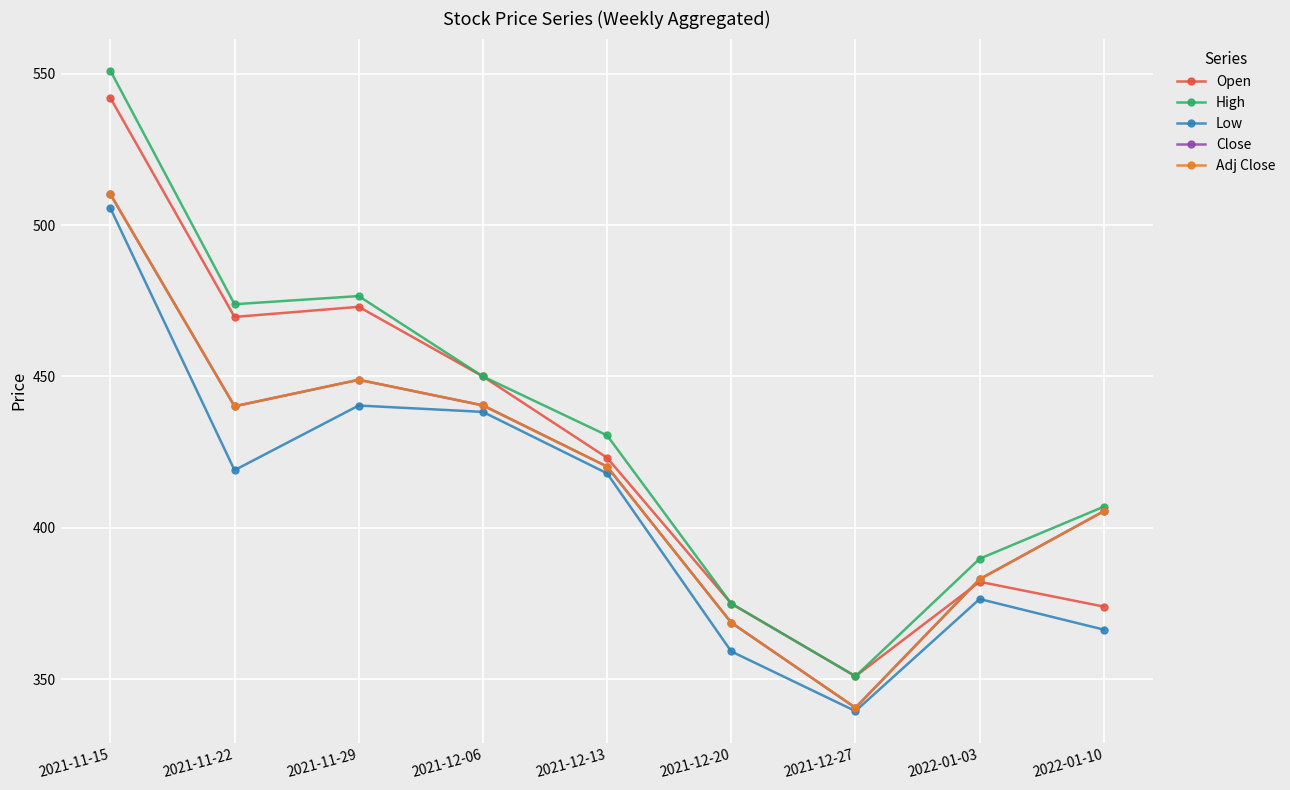

Reading right to left, transcribe all the data shown in this chart.

Open: 374.0	382.2	351.0	375.0	423.1	450.0	473.0	469.6	542.0
High: 407.0	389.8	351.0	375.0	430.6	450.0	476.6	473.9	551.0
Low: 366.4	376.5	339.5	359.2	418.0	438.3	440.4	419.1	505.6
Close: 405.5	383.1	340.6	368.7	420.2	440.4	448.9	440.1	510.2
Adj Close: 405.5	383.1	340.6	368.7	420.2	440.4	448.9	440.1	510.2